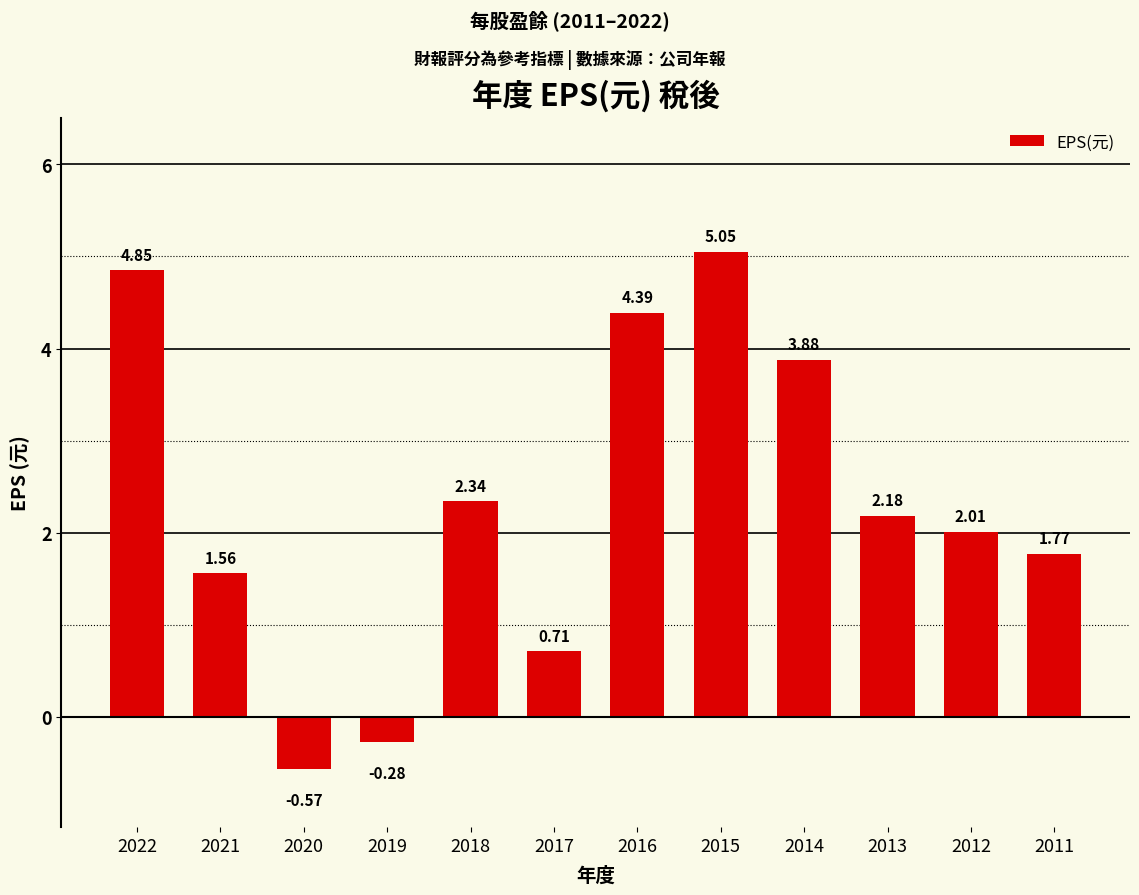

What is the difference between the maximum and minimum values?

5.6